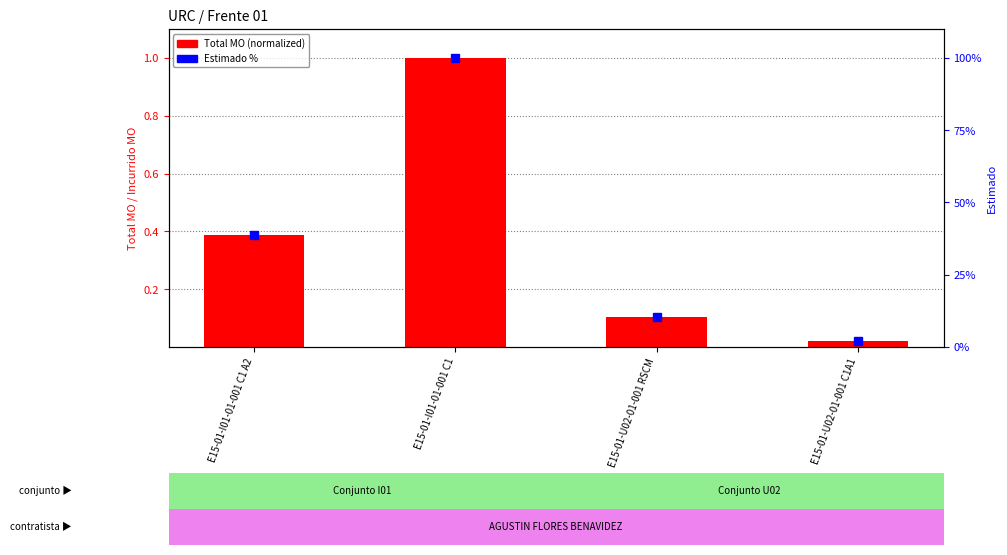

Which label corresponds to the largest value in the chart?

E15-01-I01-01-001 C1